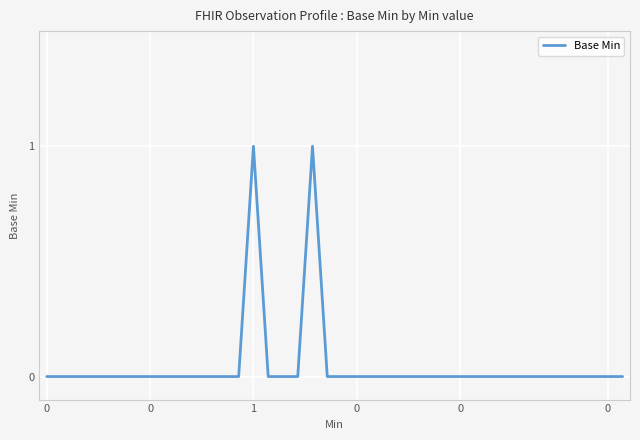

How many distinct data groups are displayed?

1